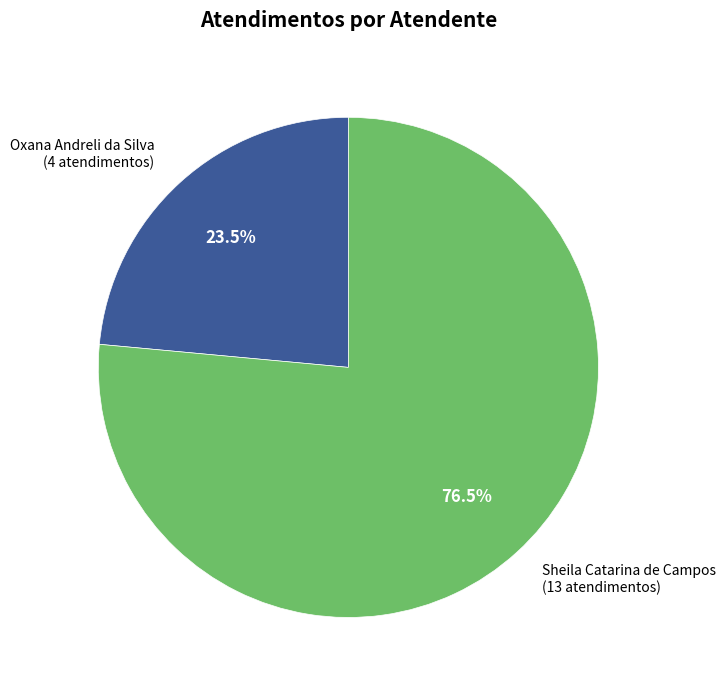

Which has a higher value, Oxana Andreli da Silva or Sheila Catarina de Campos?

Sheila Catarina de Campos